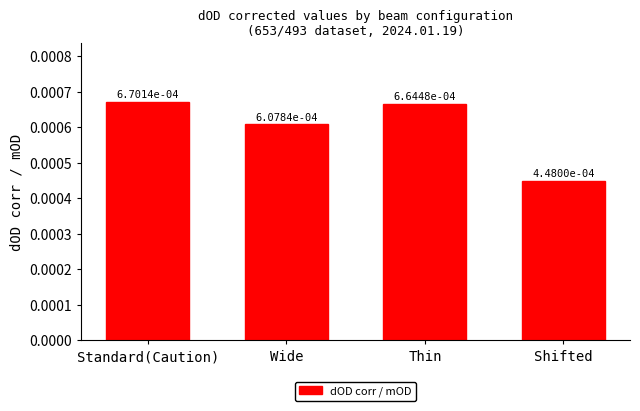

Are the bars horizontal?

No